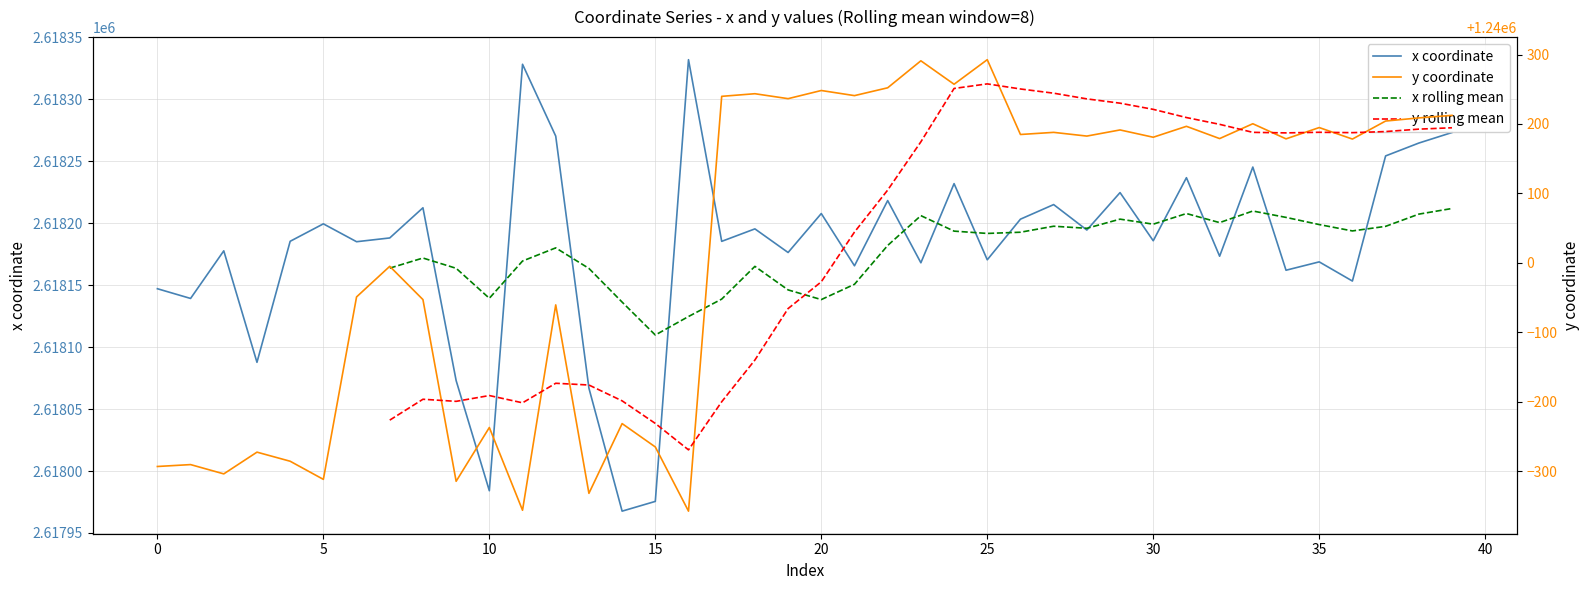

At which category does the chart reach its minimum across all series?

16